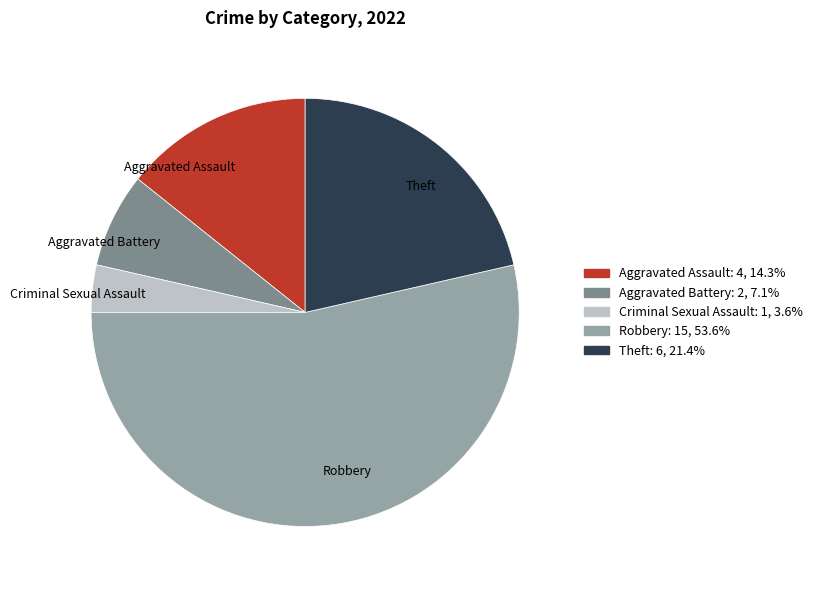

Which slice is the smallest?

Criminal Sexual Assault